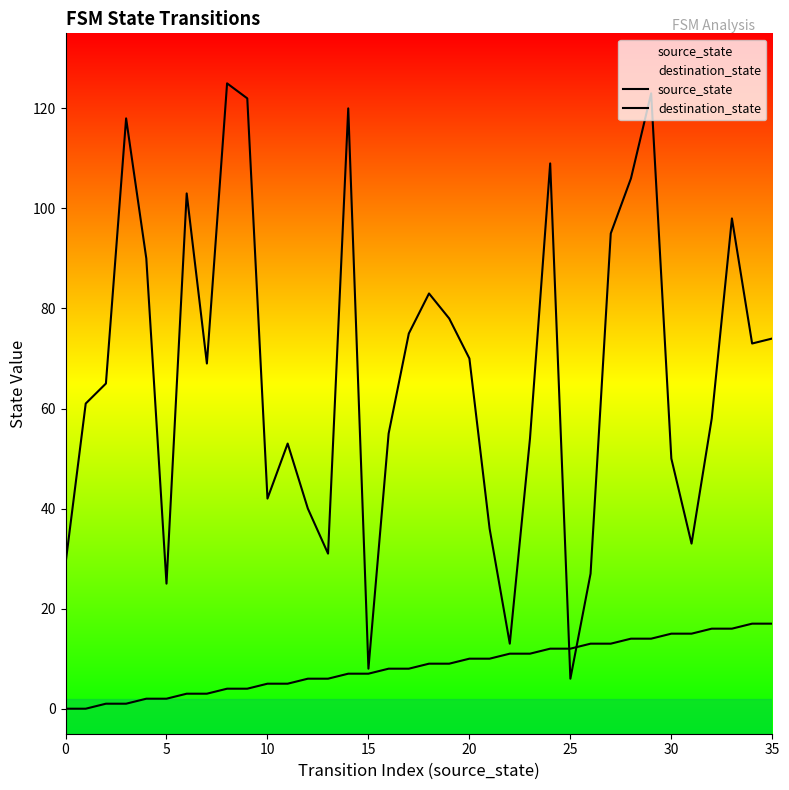

True or false: source_state has a value of 6 at 20.

False